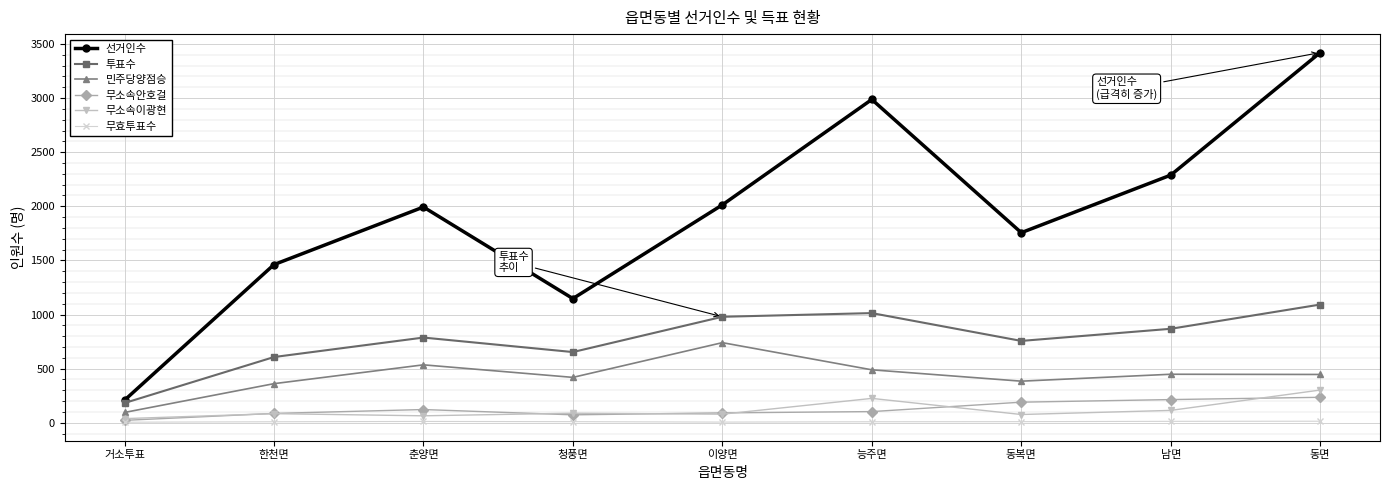

Rank the series at 동복면 from highest to lowest value.

선거인수, 투표수, 민주당양점승, 무소속안호걸, 무소속이광현, 무효투표수